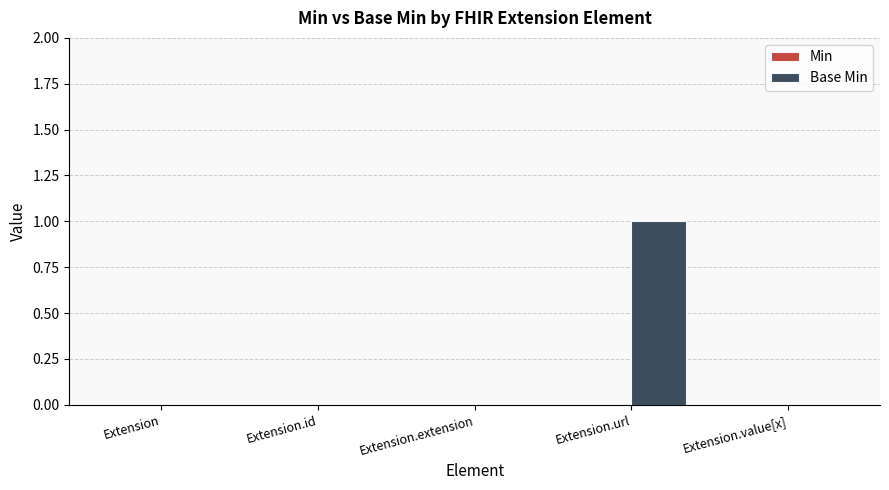

What is the maximum value shown in the chart?

1